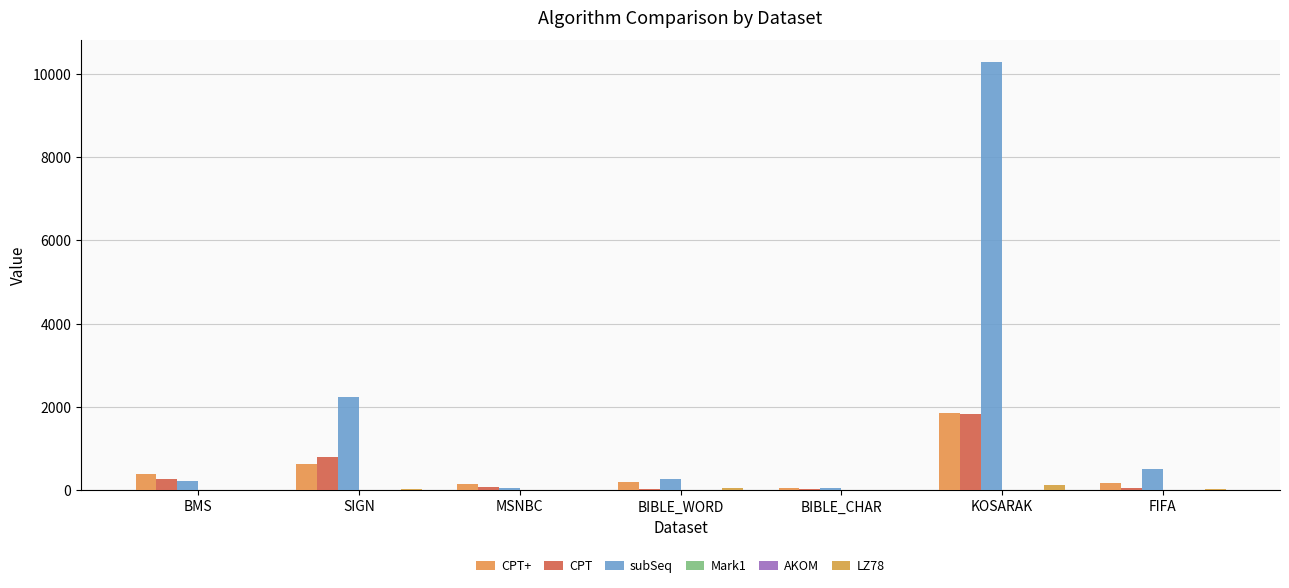

Count the number of categories in the chart.

7